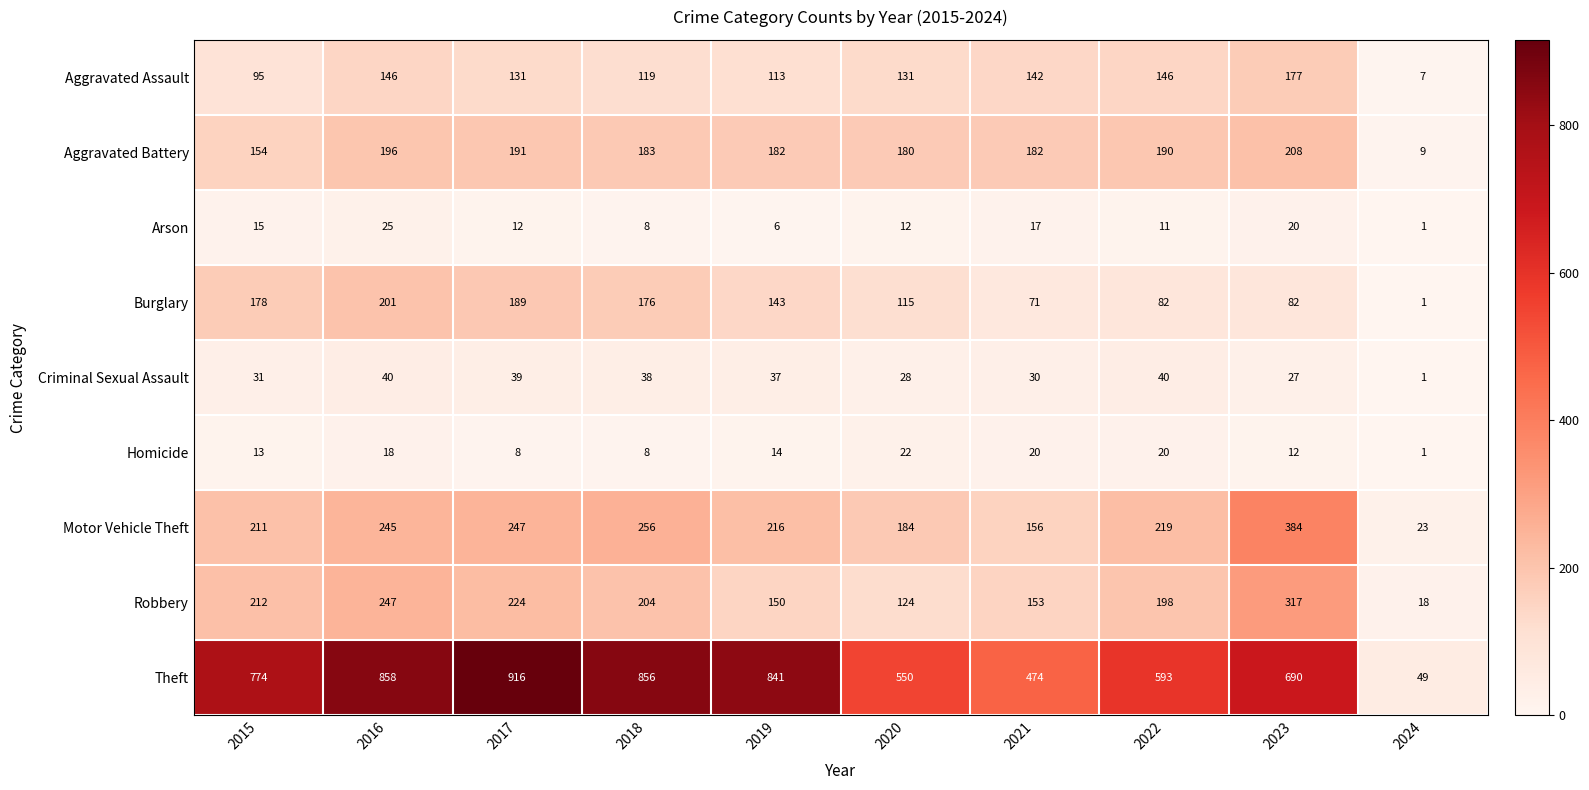

Where is Motor Vehicle Theft nearest to the value 203?

2015